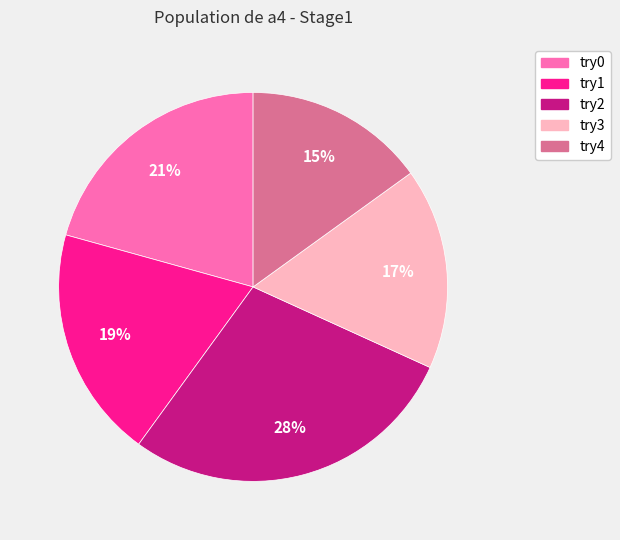

What percentage is the try2 slice, to the nearest percent?

28%